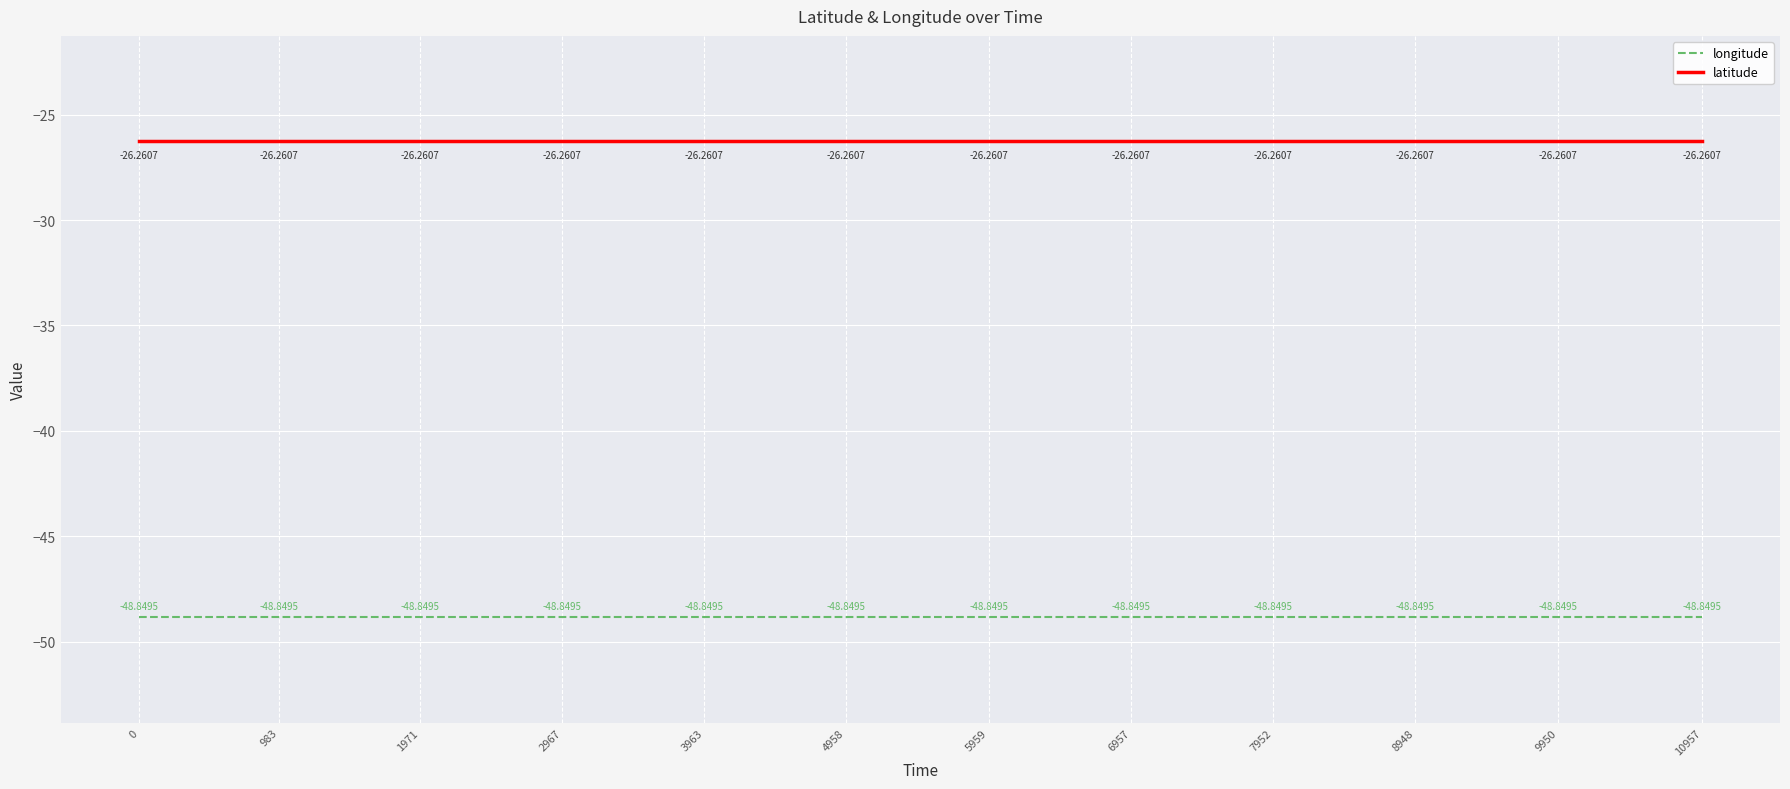

The value of longitude at 3963 is -29.0. True or false?

False